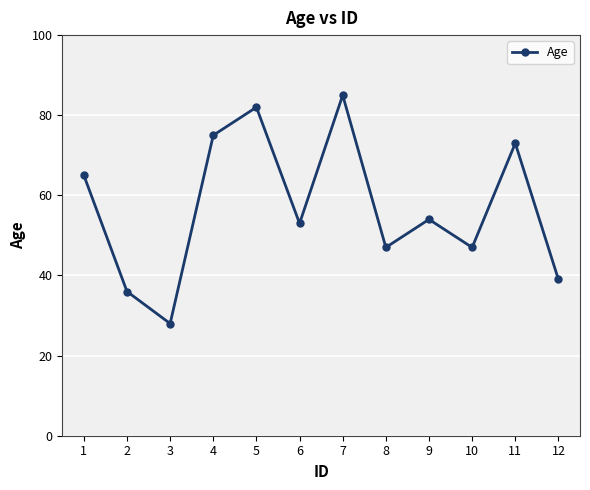

How many interior local peaks (higher than both neighbors) does the data have?

4